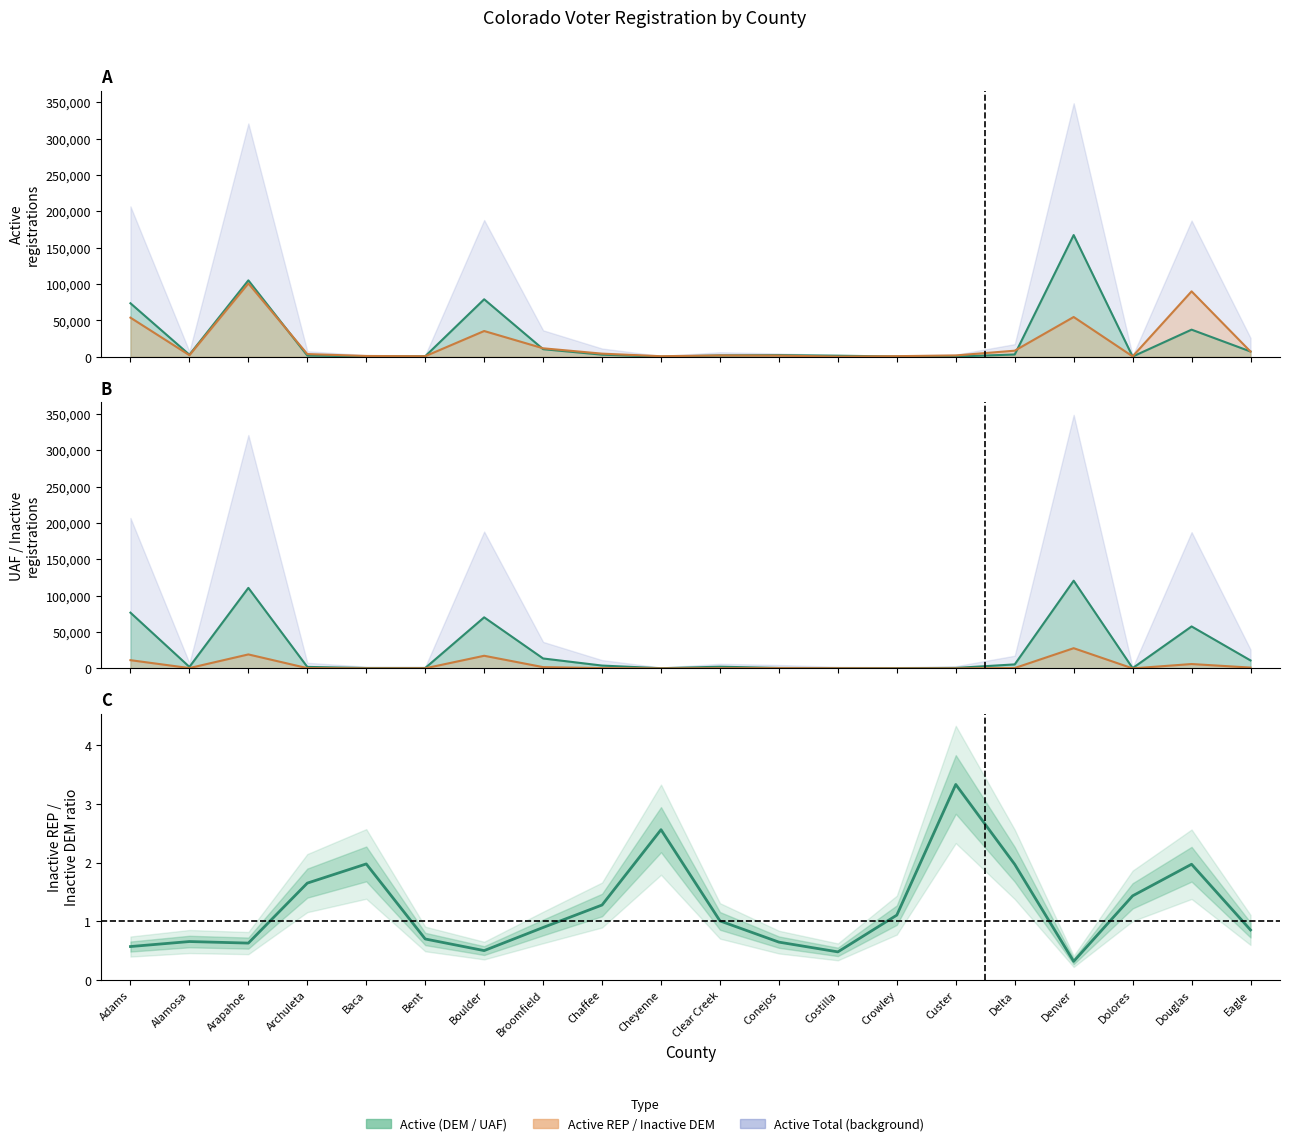

Between Chaffee and Baca, which is larger?

Baca